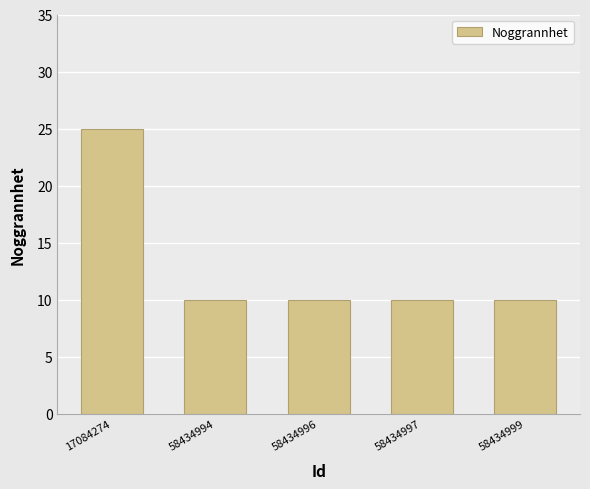

Which category has the highest value across all series?

17084274